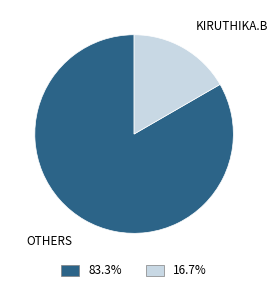

Does any single category account for the majority?

Yes